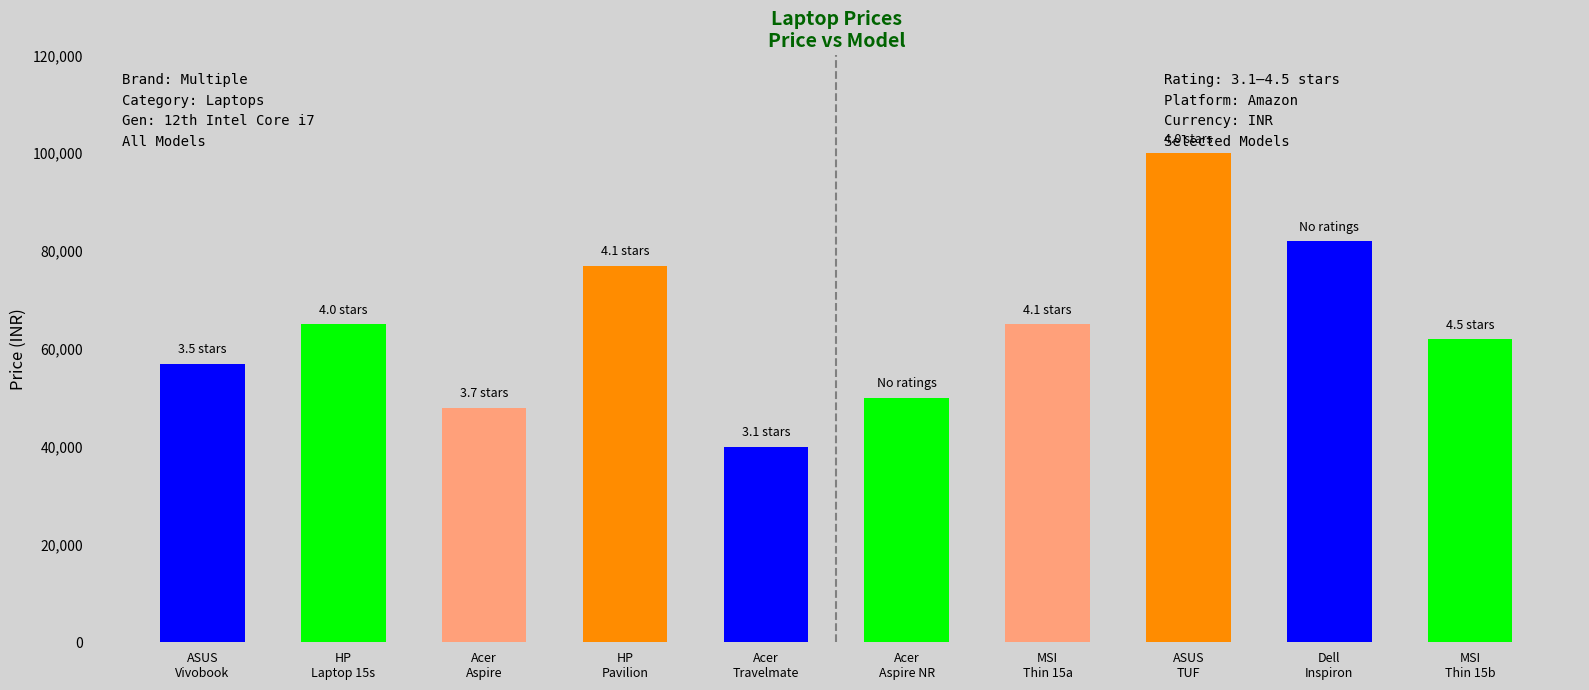

What is the change in value from ASUS TUF Gaming
4.0 stars to Dell Inspiron 7440
No ratings?

-18000